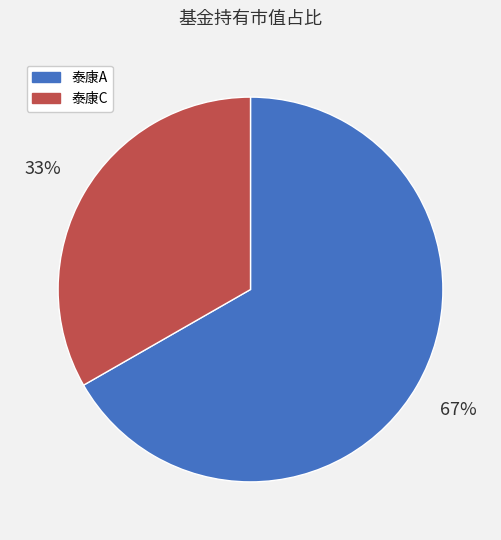

To the nearest percent, what is the average slice percentage?

50%